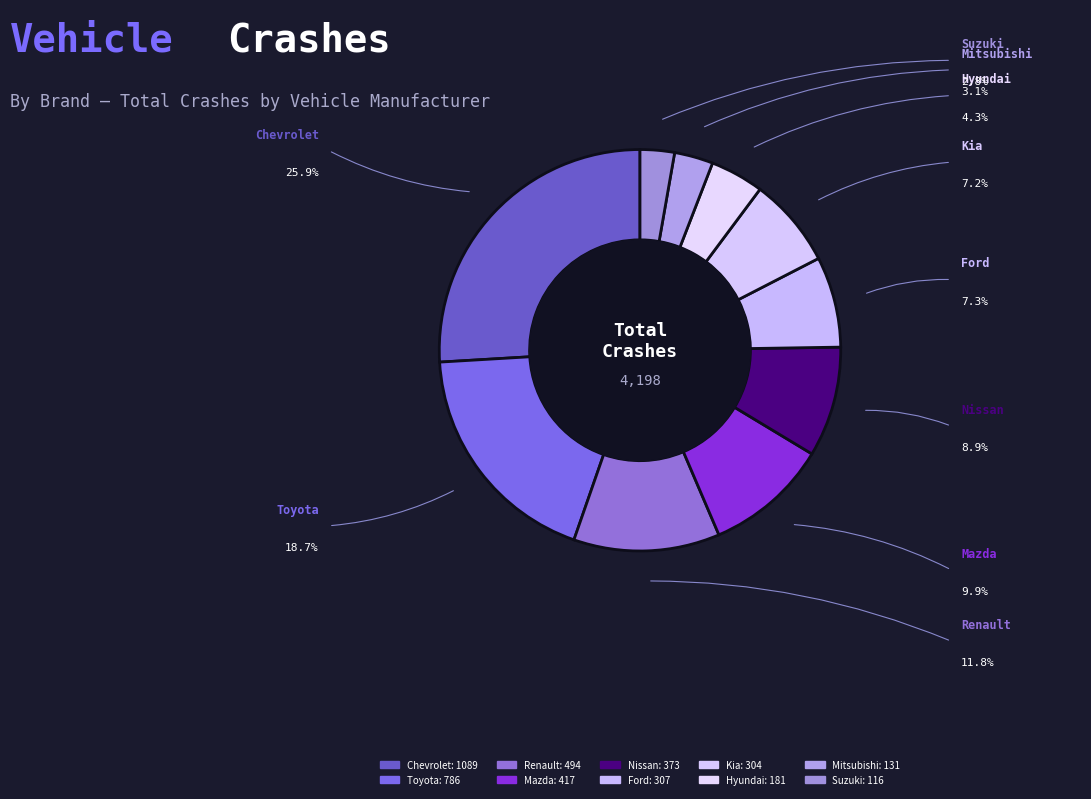

How many segments does this pie chart have?

10